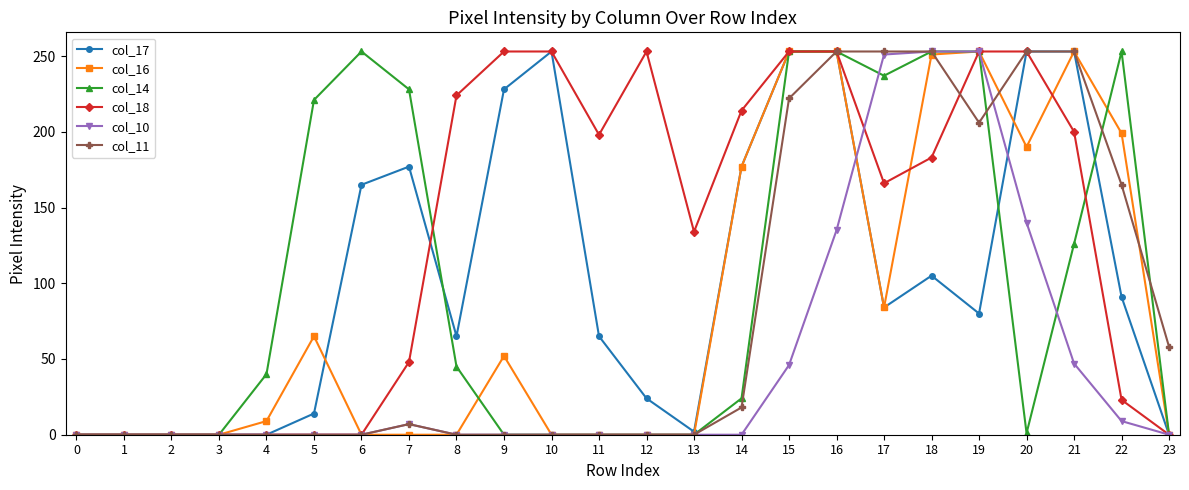

What is the approximate value of col_11 at 16, to the nearest 10?

250